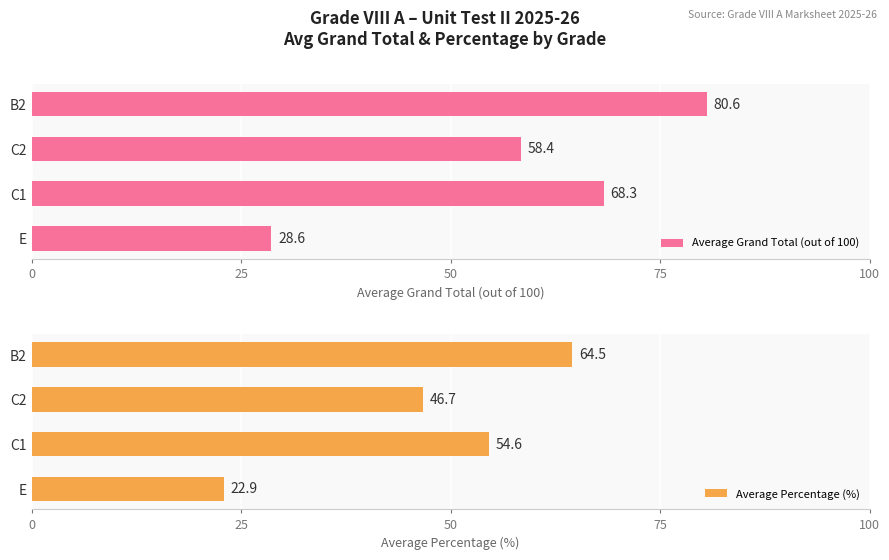

What is the maximum value for Average Grand Total (out of 100)?

80.6